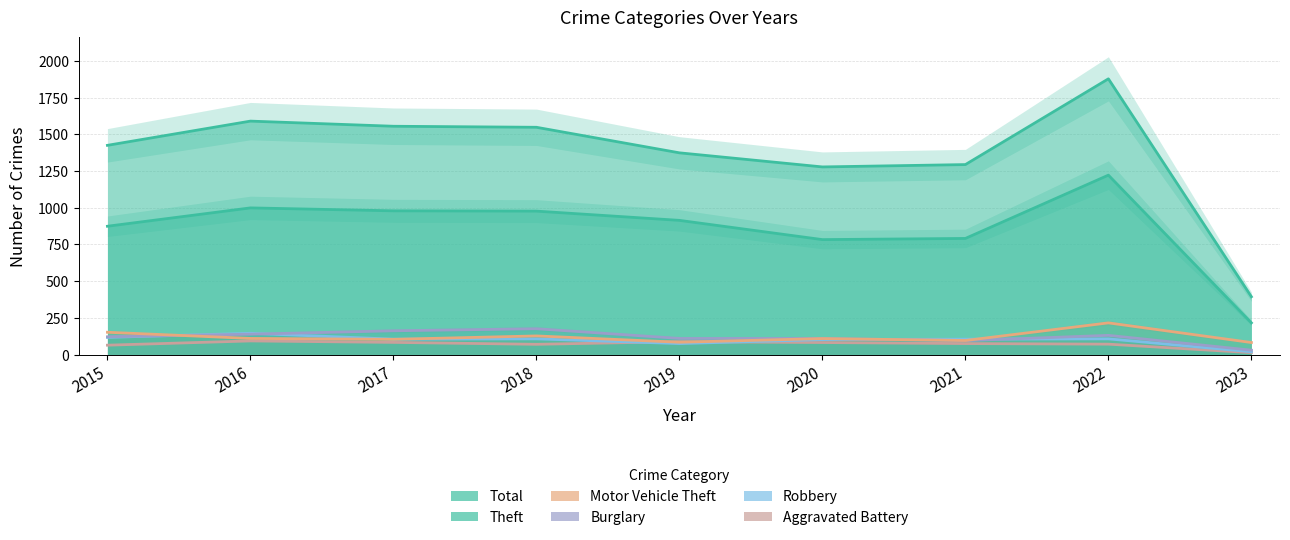

Rank the categories by Total value from highest to lowest.

2022, 2016, 2017, 2018, 2015, 2019, 2021, 2020, 2023